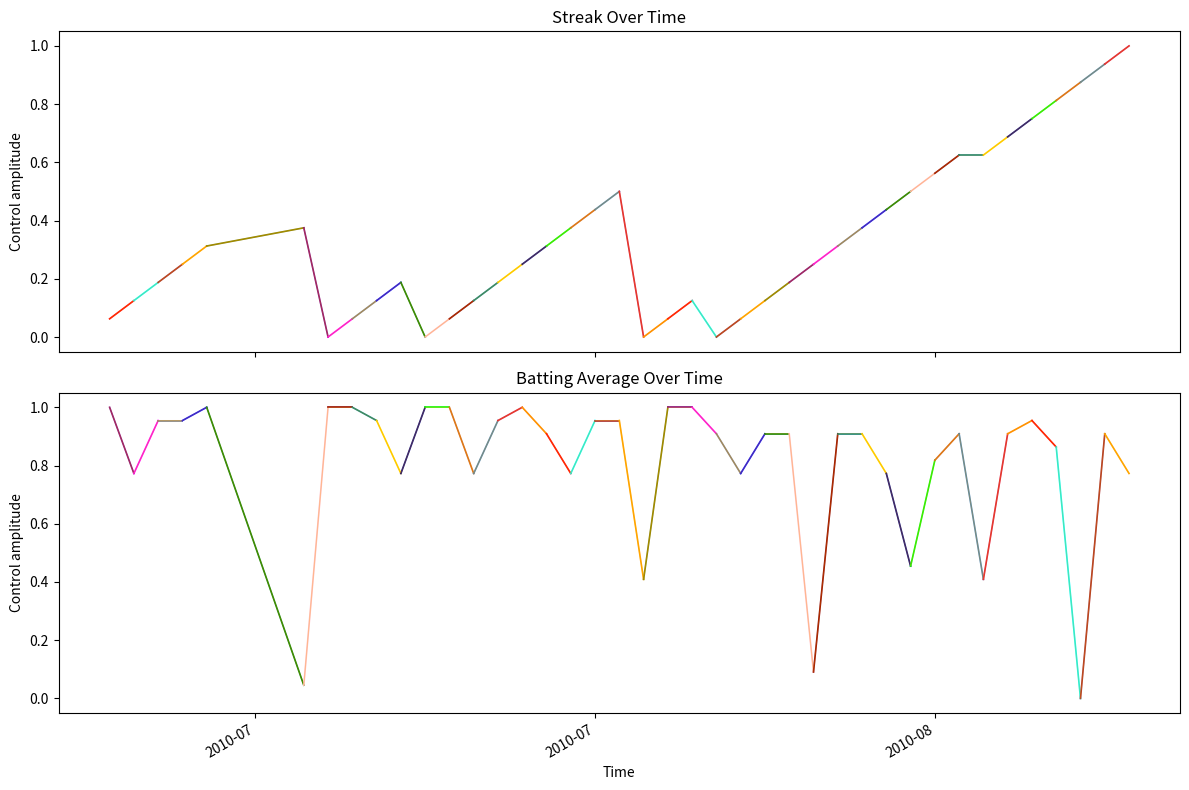

What is the sum of the Streak values at 2010-07-15 and 2010-07-17?

0.4